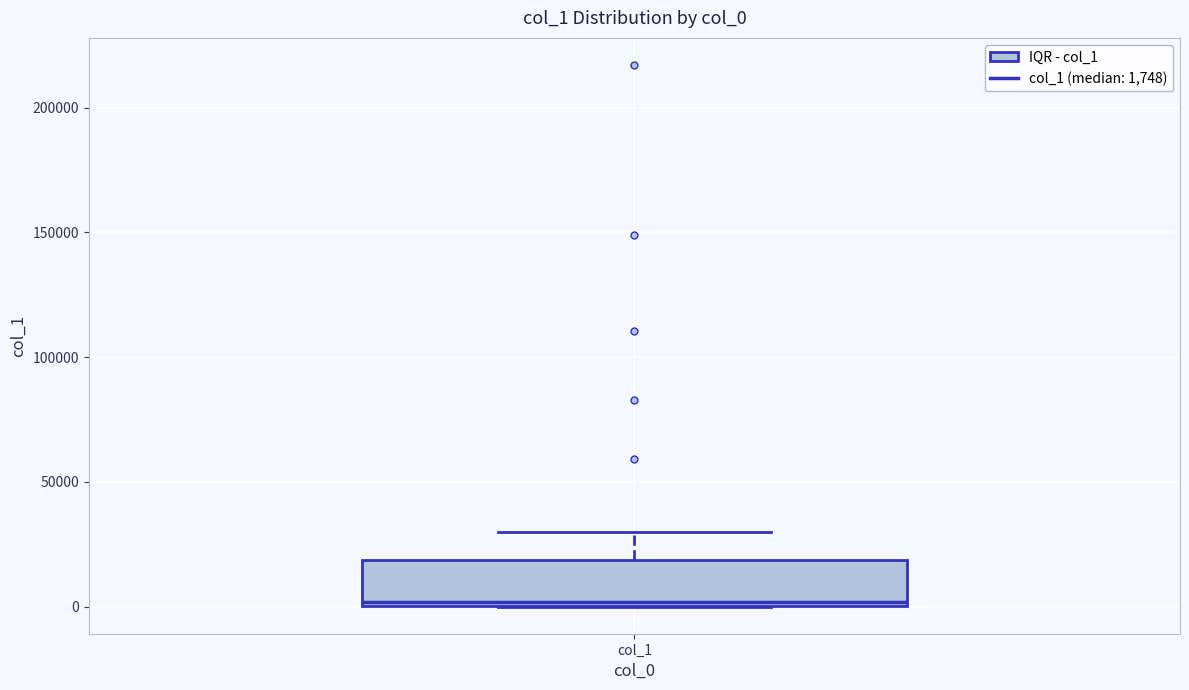

Read this box plot against the y-axis: the position of the median line, the range covered by the box, and the ends of both whiskers. The values are not printed on the chart, so give them approximately, as read against the axis.

median 0 (just above the box's lower edge), box 0 to 20000, whiskers 0 to 30000